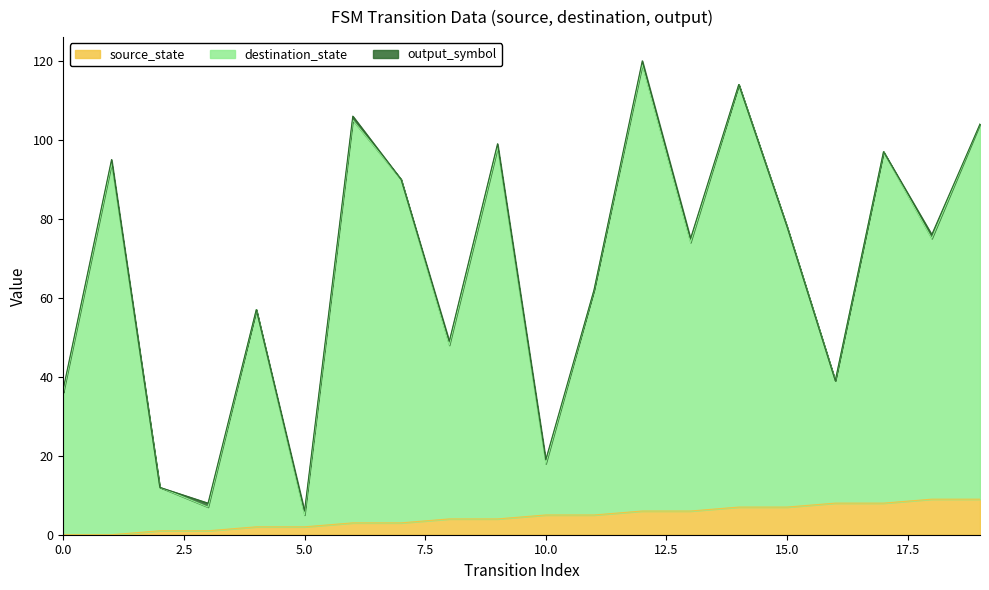

Which series changed the most between 5 and 10?

destination_state